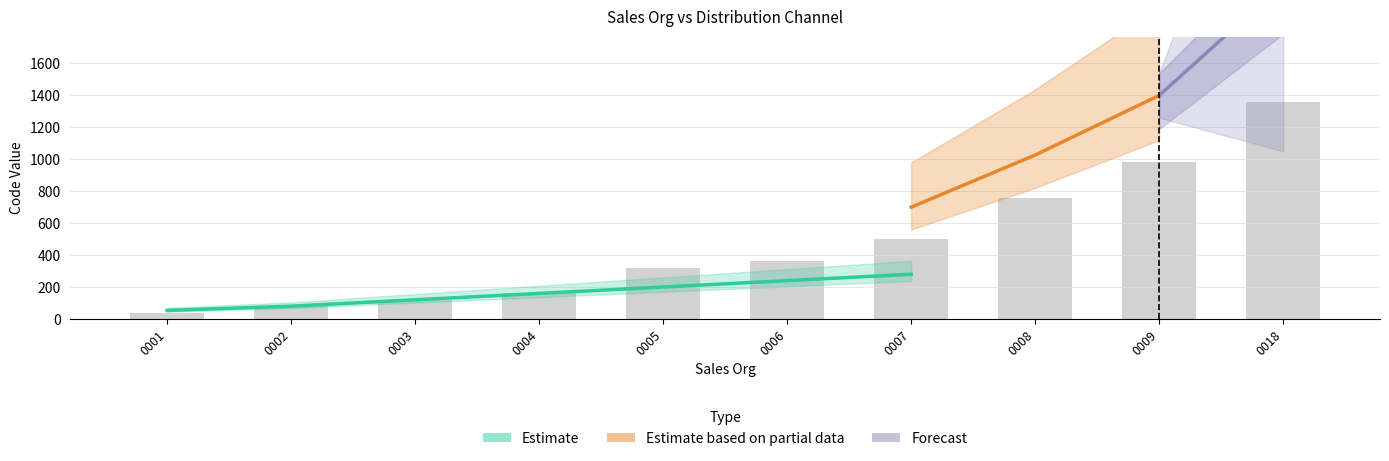

How many values are below 360?

5